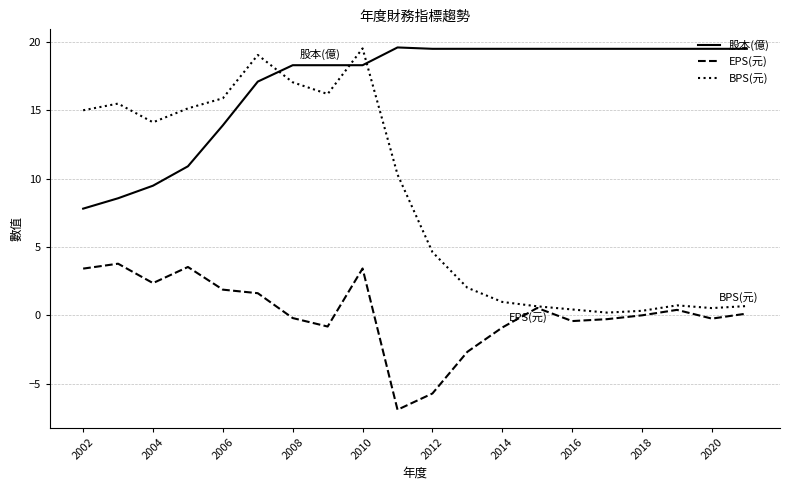

Which series has the largest total across all categories?

股本(億)